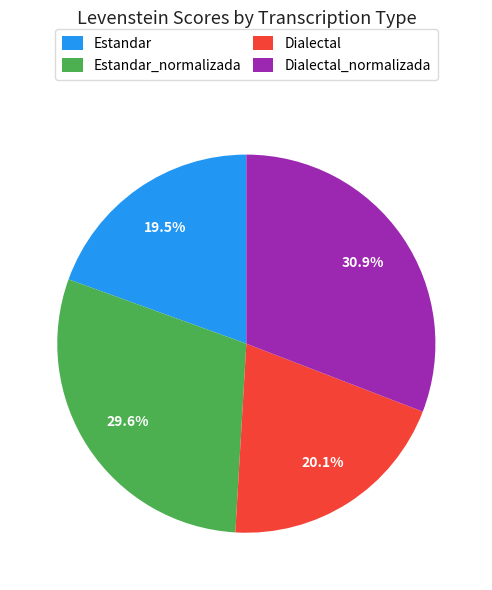

Does any single category account for the majority?

No